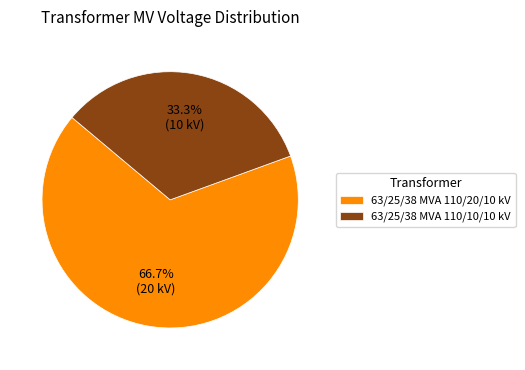

What portion of the pie excludes 63/25/38 MVA 110/10/10 kV?

66.7%